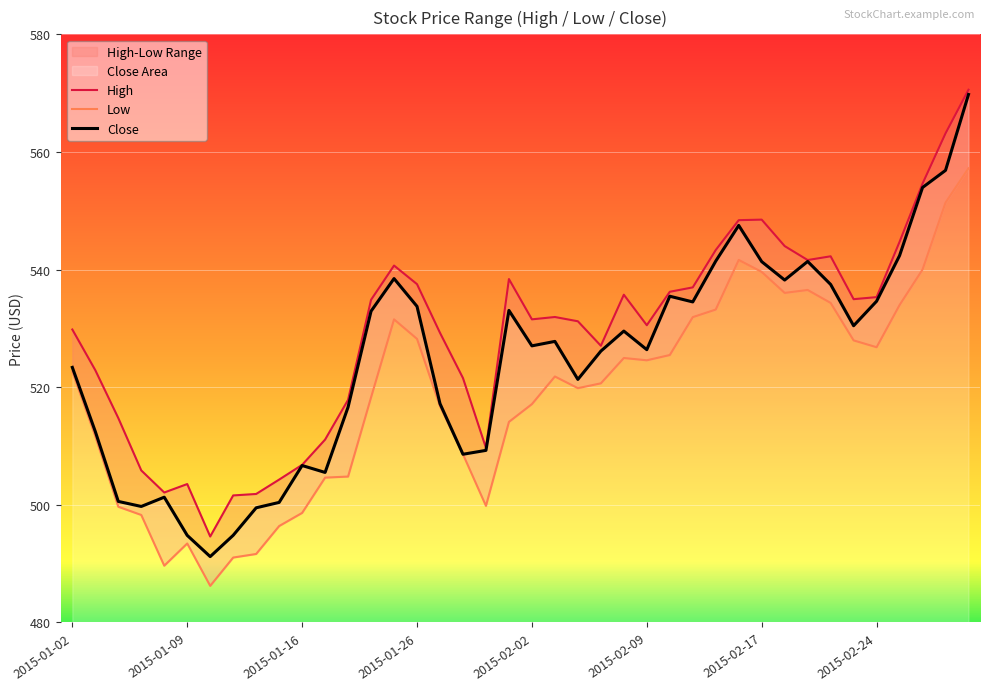

Reading left to right, extract all data points from this chart.

High: 529.8	522.9	514.8	505.9	502.1	503.5	494.6	501.6	501.9	504.3	506.8	511.1	517.9	534.9	540.7	537.5	529.2	521.6	509.7	538.4	531.5	531.9	531.2	527.1	535.7	530.5	536.2	537.0	543.3	548.4	548.5	544.0	541.6	542.3	535.0	535.3	544.7	554.6	563.2	570.6
Low: 522.7	511.7	499.7	498.3	489.7	493.4	486.2	491.0	491.7	496.4	498.6	504.6	504.8	518.3	531.5	528.2	516.8	508.6	499.8	514.1	517.1	521.8	519.8	520.7	525.0	524.6	525.5	531.9	533.2	541.6	539.6	536.0	536.5	534.3	528.0	526.8	534.0	540.0	551.4	557.2
Close: 523.4	512.5	500.6	499.7	501.3	494.8	491.2	494.8	499.5	500.4	506.7	505.5	516.6	532.9	538.5	533.7	517.2	508.6	509.3	533.1	527.0	527.8	521.3	526.1	529.5	526.4	535.5	534.5	541.4	547.5	541.4	538.2	541.4	537.5	530.5	534.6	542.4	554.0	556.9	569.8